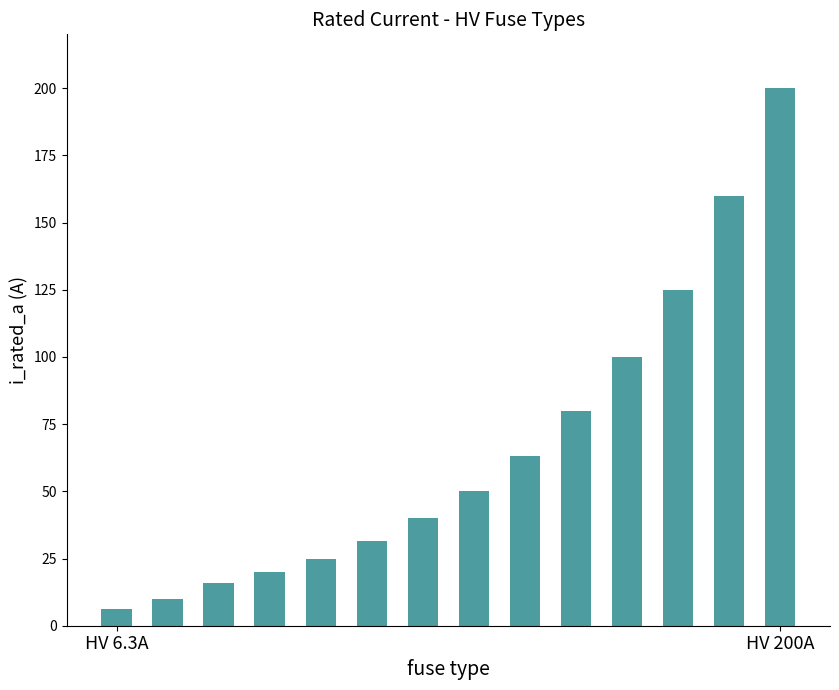

What is the smallest value displayed?

6.3